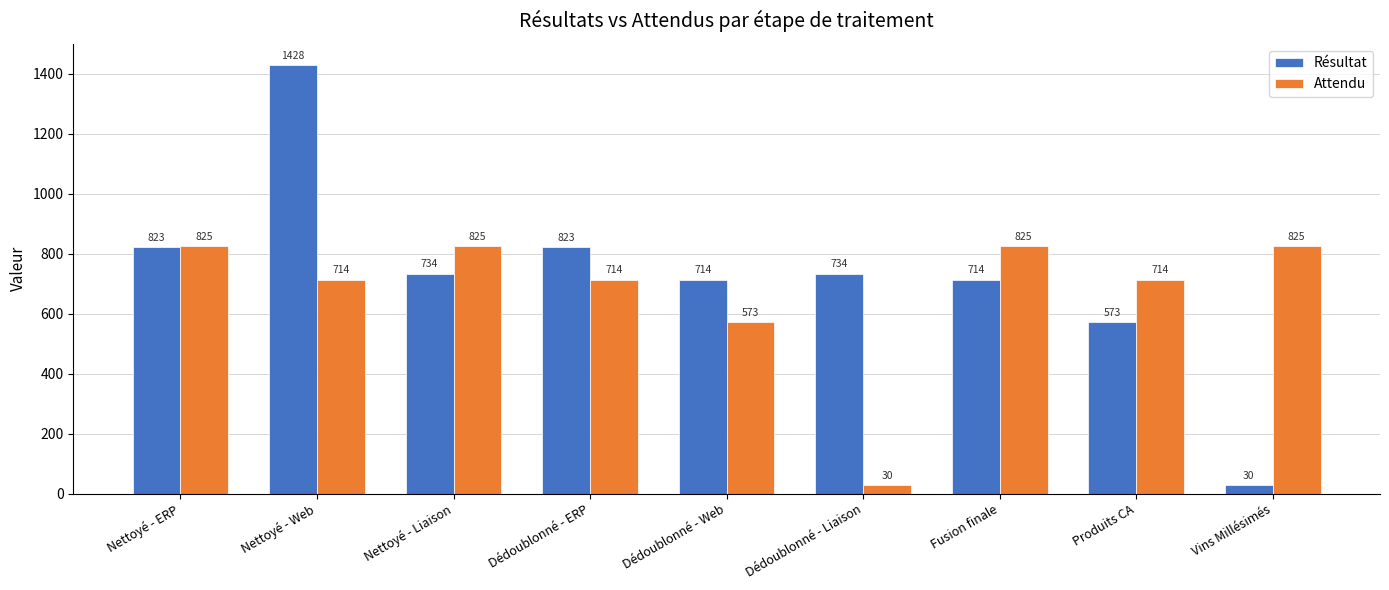

What is the difference between the maximum and minimum values in the Attendu series?

795